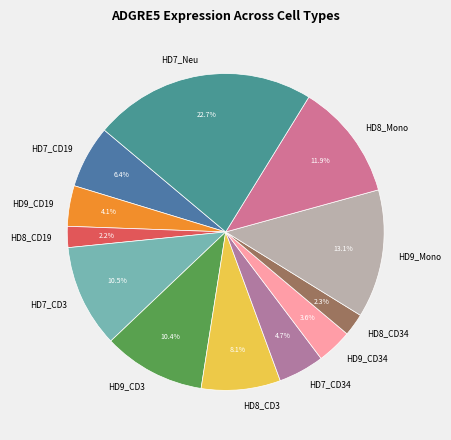

Does any single category account for the majority?

No